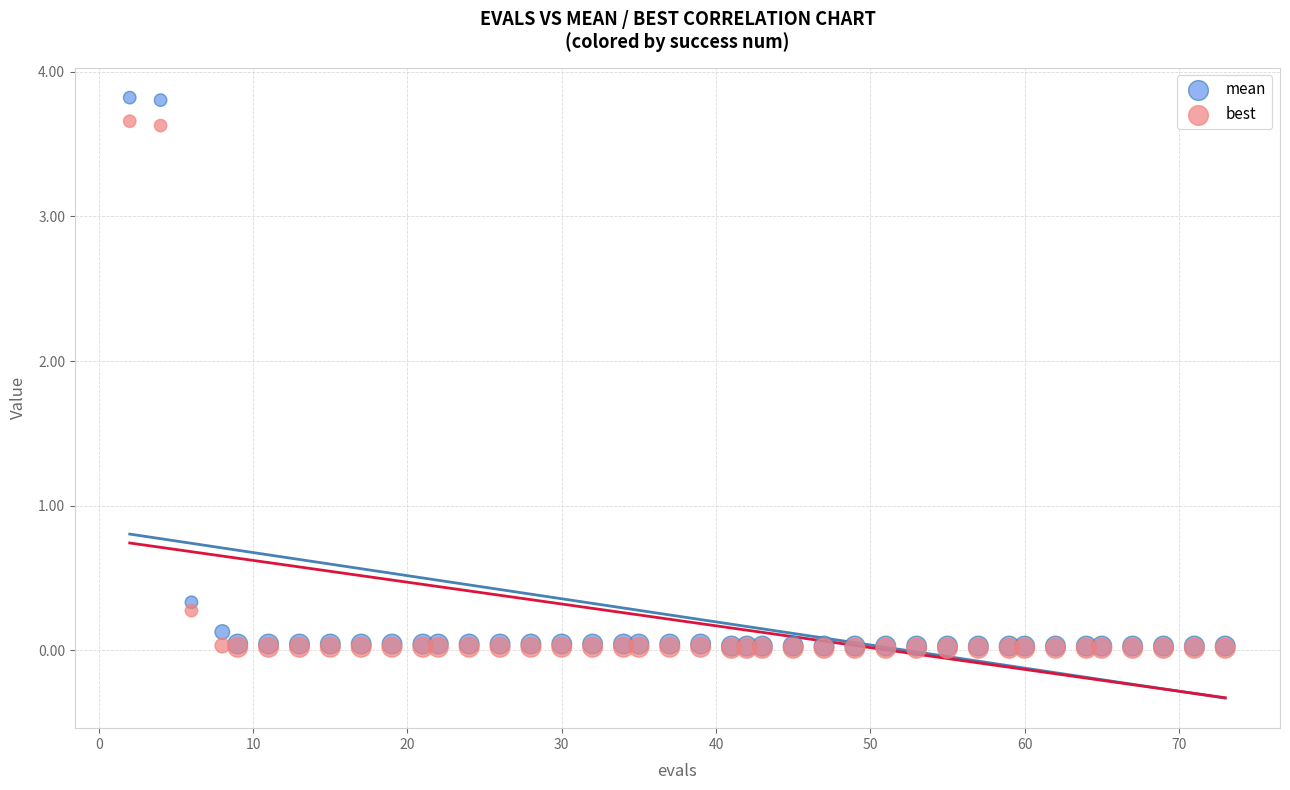

Across all series, what Y value is closest to 1?

0.3